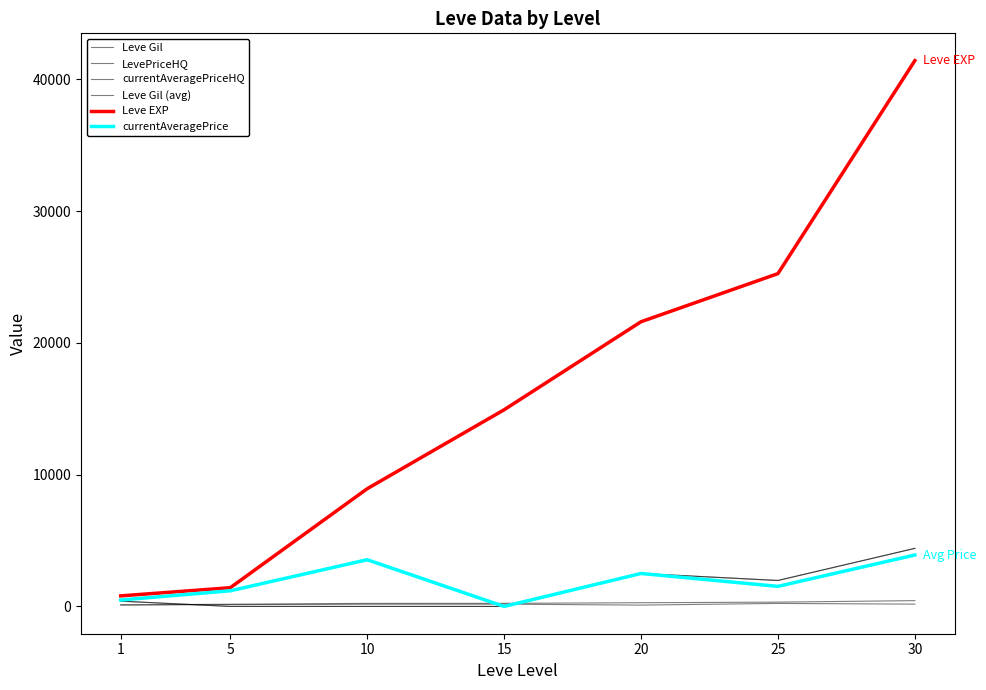

Where is the first local maximum for currentAveragePriceHQ?

20